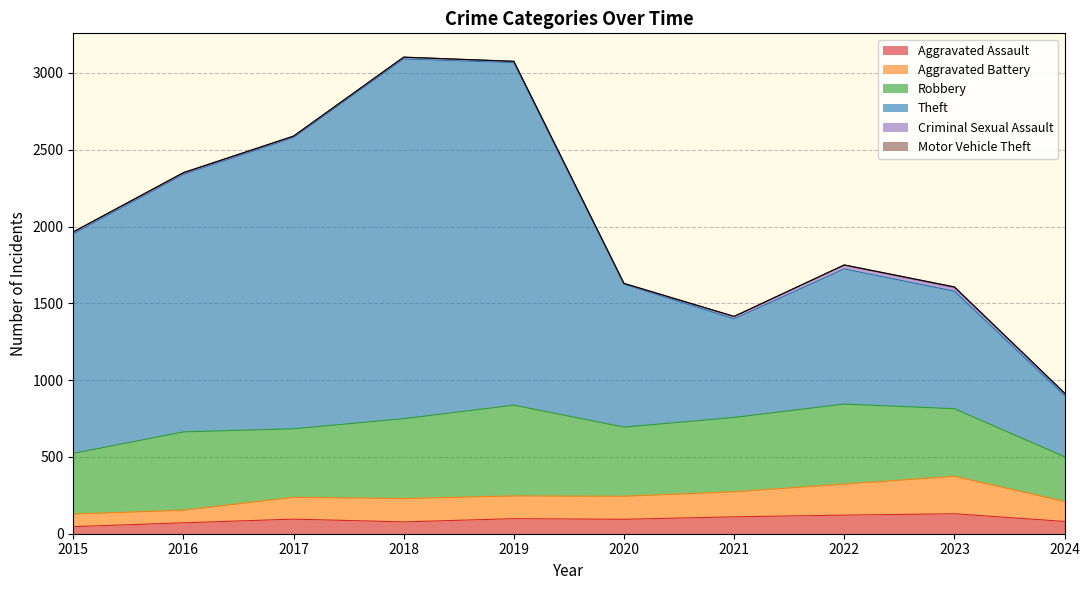

Which has a higher value, 2019 or 2023?

2023